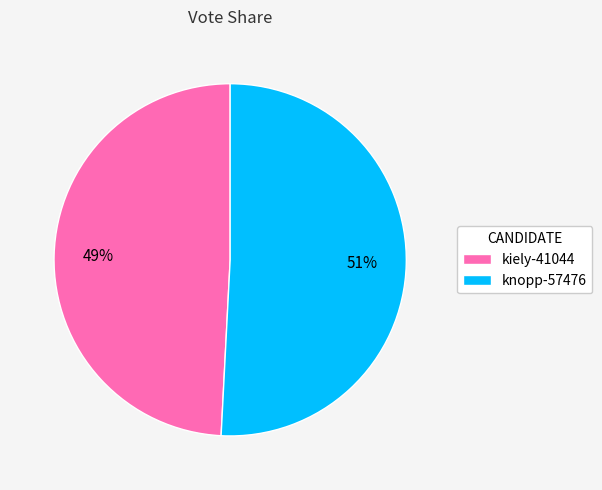

True or false: knopp-57476 accounts for 43% of the total.

False